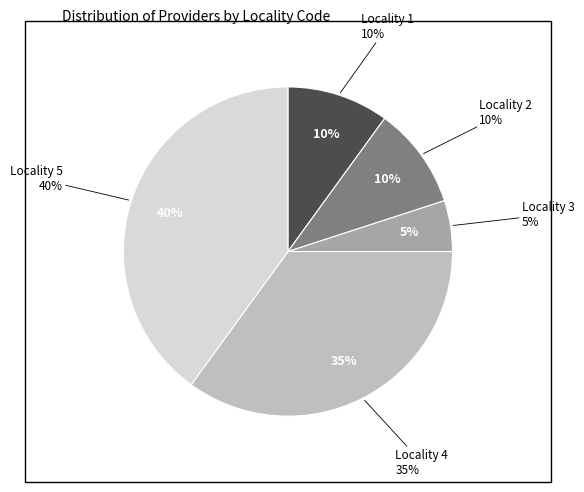

Does any single category account for the majority?

No